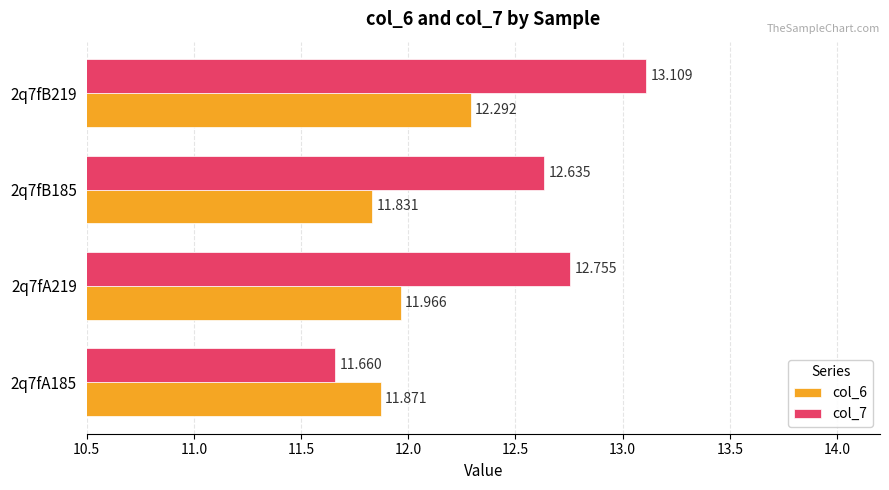

Is the value of col_7 at 2q7fA219 greater than the value of col_6 at 2q7fA185?

Yes